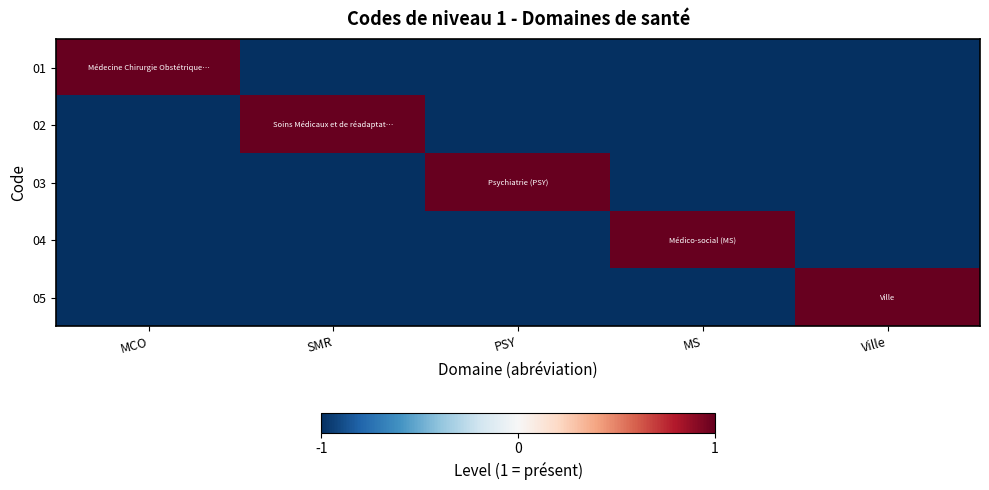

Which series has the largest total across all categories?

01